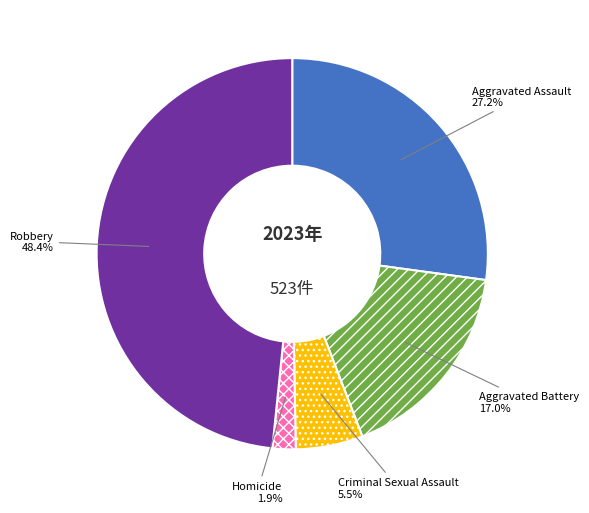

Which has a higher value, Homicide or Criminal Sexual Assault?

Criminal Sexual Assault